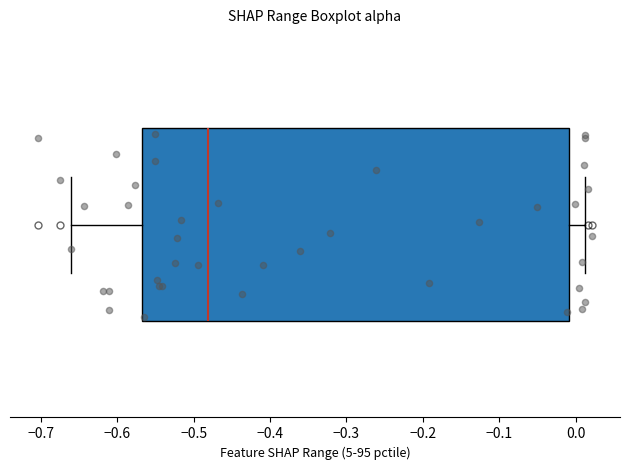

Where is the left edge of the box on the x-axis? The values are not printed on the chart, so give them approximately, as read against the axis.

-0.57